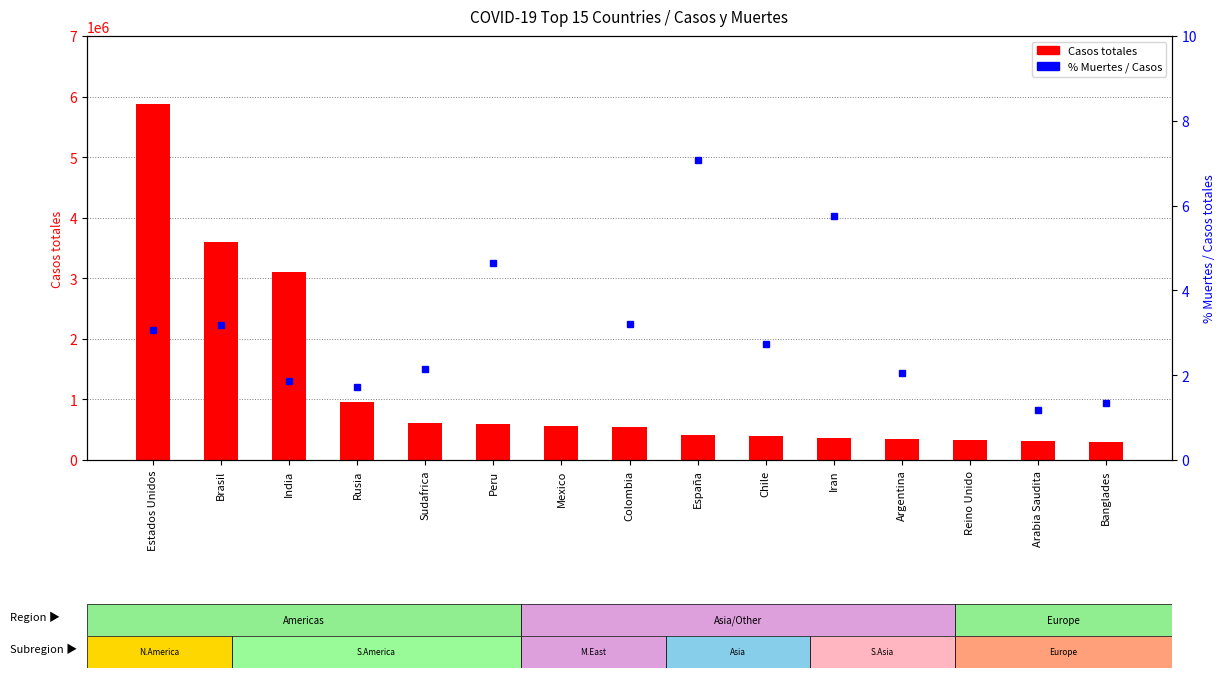

Which series changed the most between Rusia and Argentina?

Casos totales